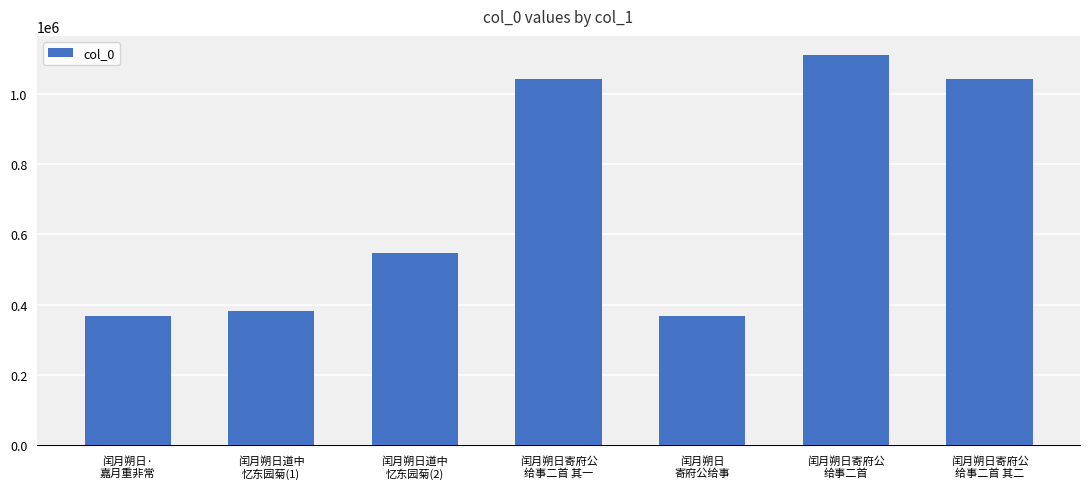

What is the average value?

693716